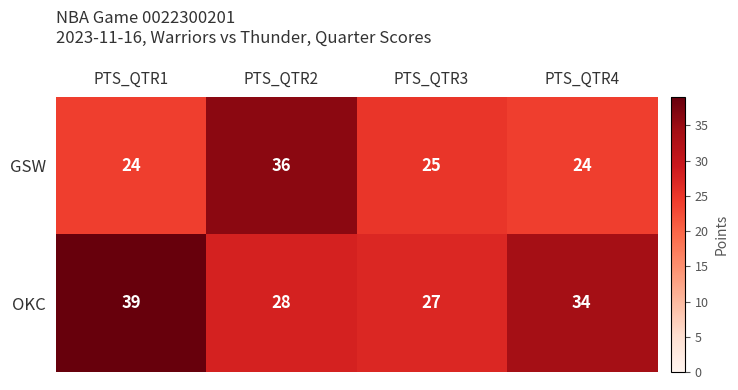

The GSW series shows 43 at PTS_QTR1. True or false?

False